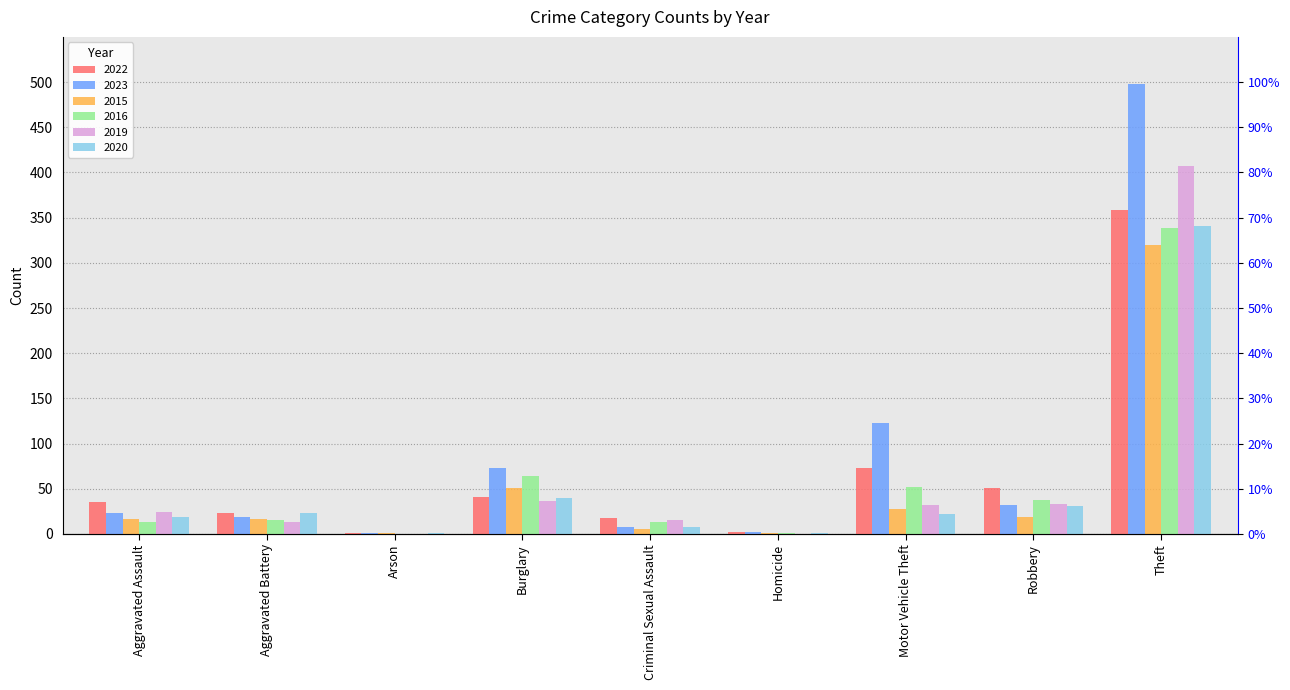

At Criminal Sexual Assault, list the series in order from largest to smallest.

2022, 2019, 2016, 2023, 2020, 2015